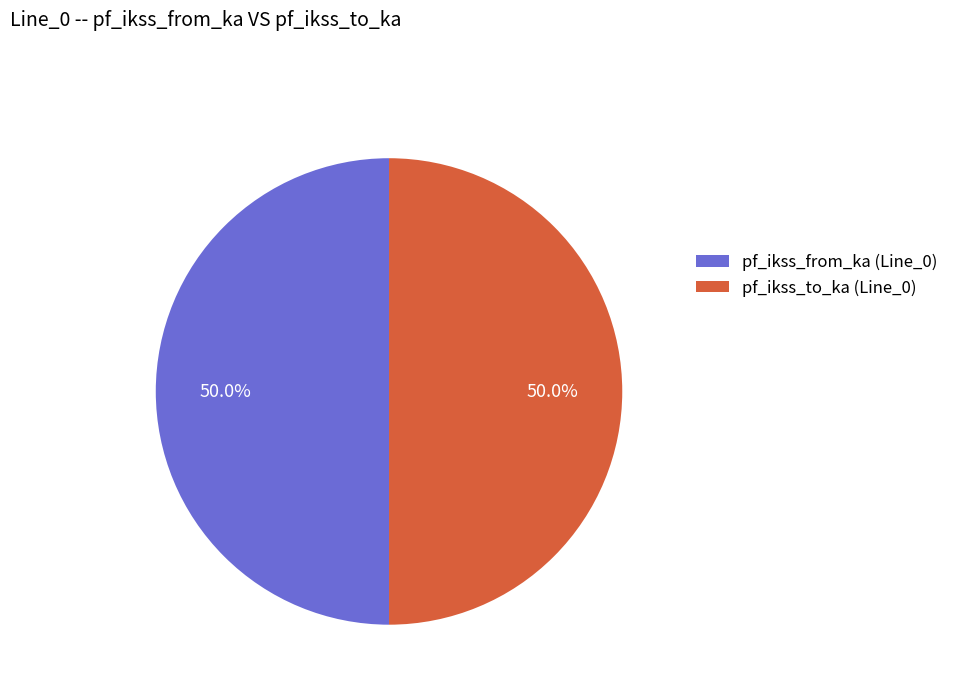

What is the ratio of the value at pf_ikss_from_ka (Line_0) to the value at pf_ikss_to_ka (Line_0)?

1.0